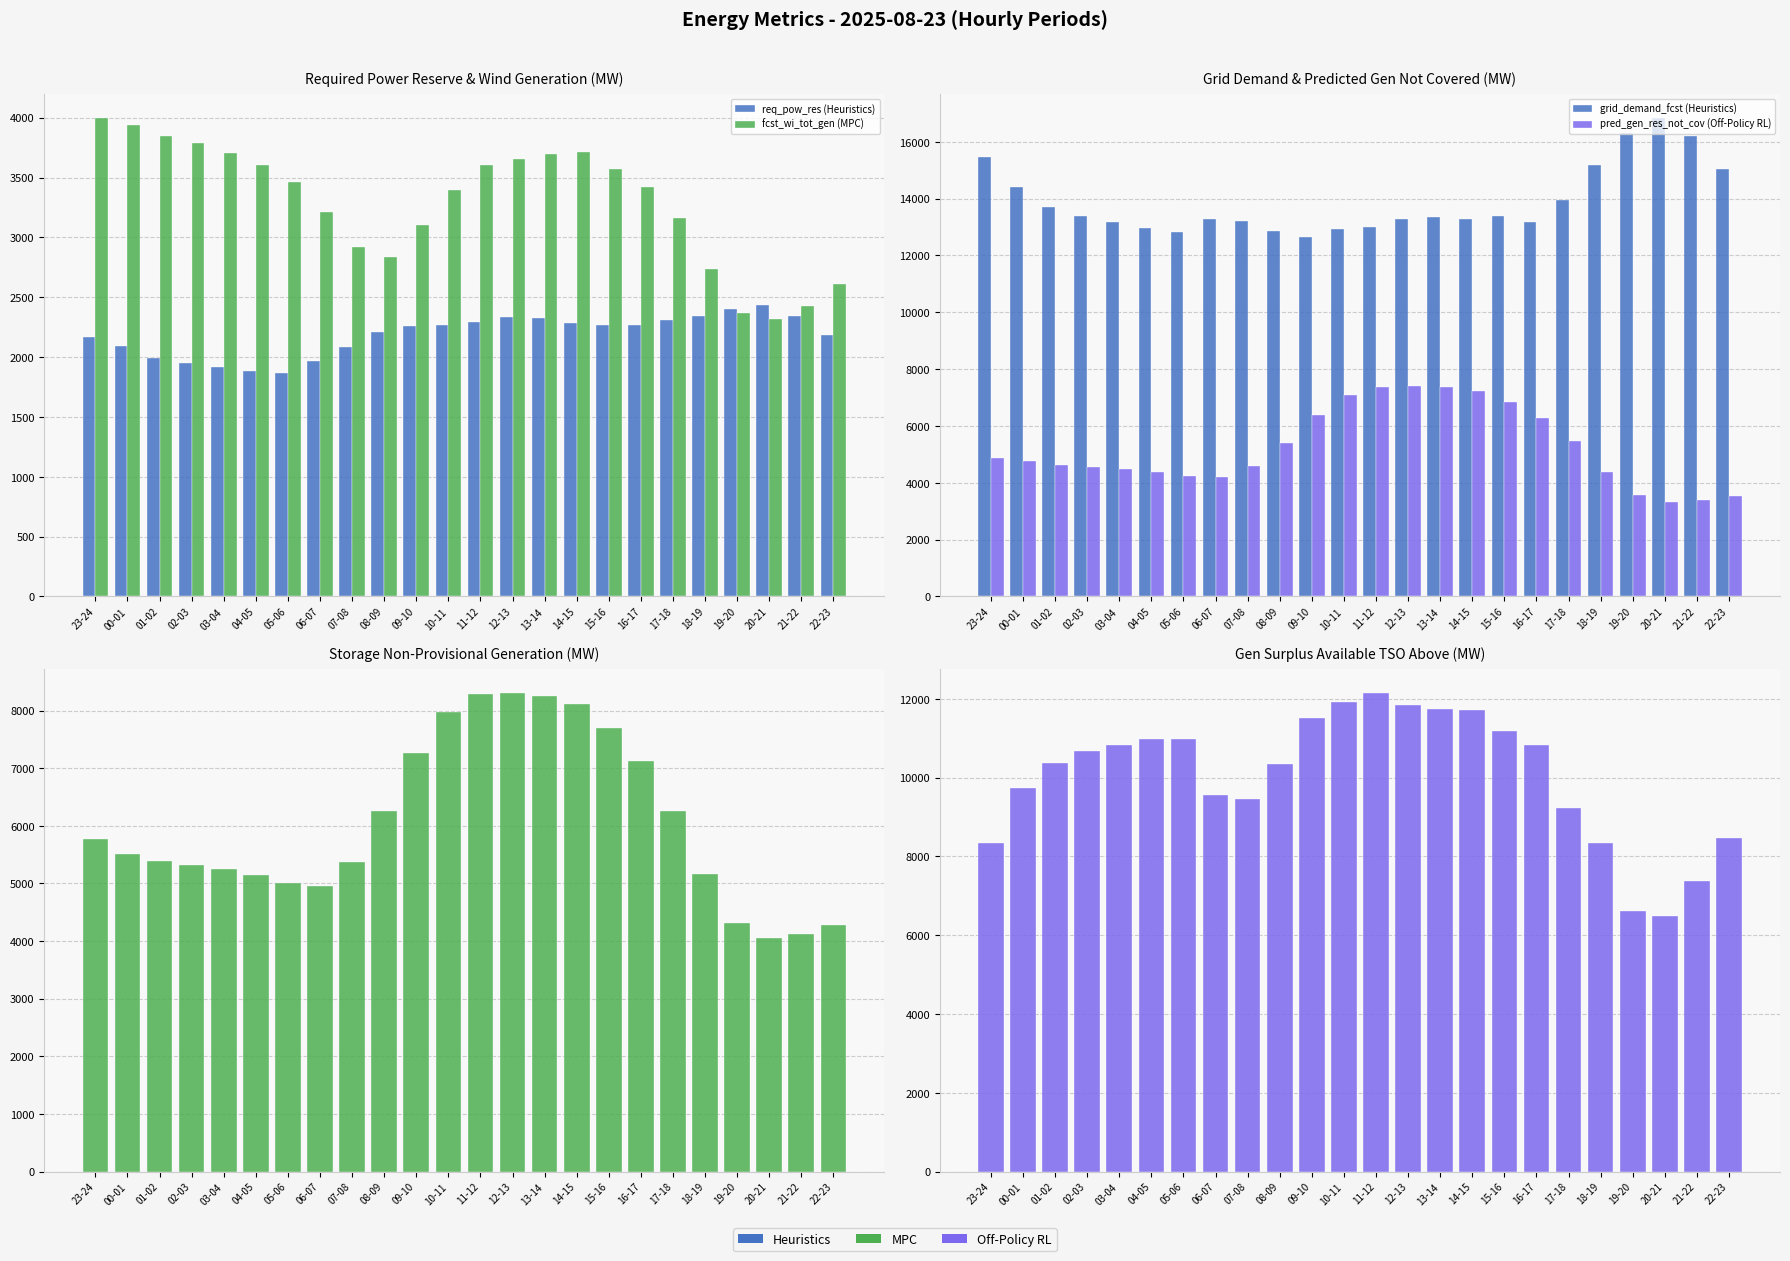

What is the value of the grid_demand_fcst (Heuristics) bar at the 8th from the left?

13284